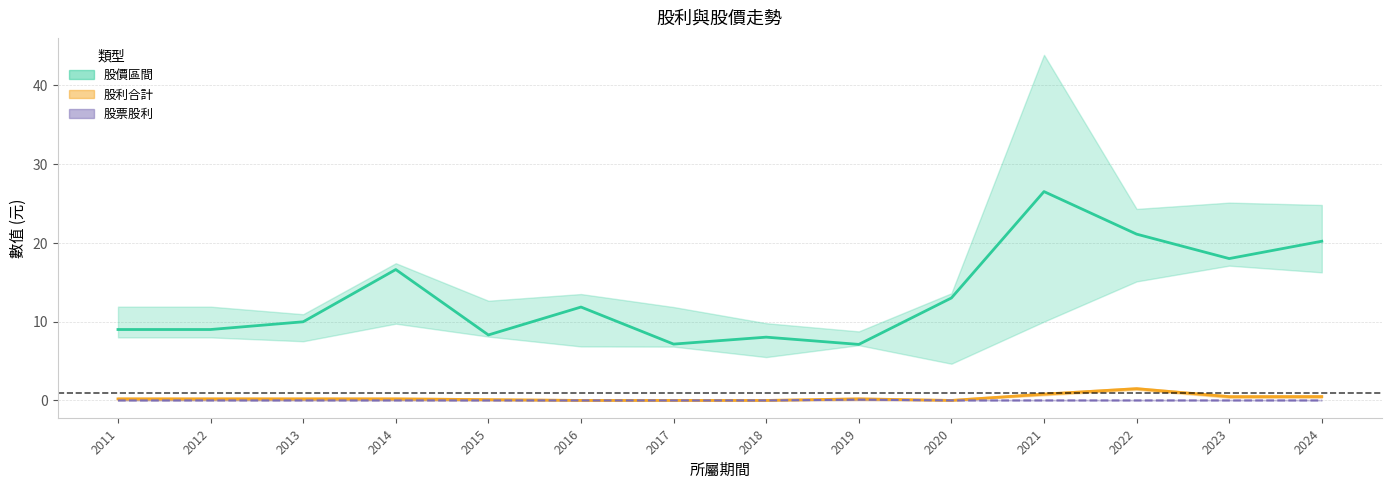

True or false: 年均價 and 股票股利 cross at least once.

False